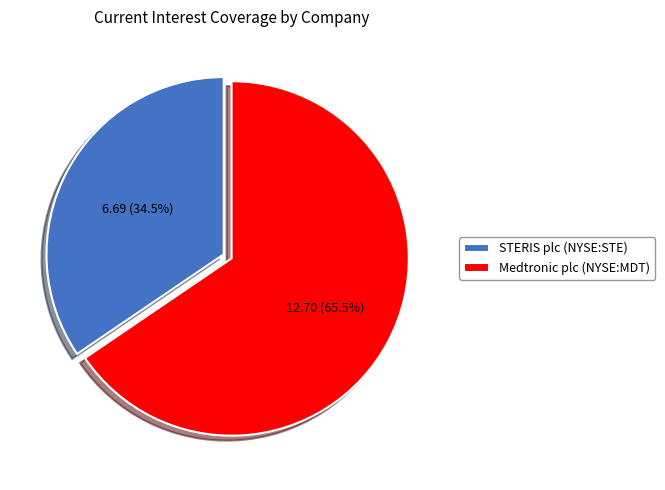

To the nearest percent, what is the average slice percentage?

50%